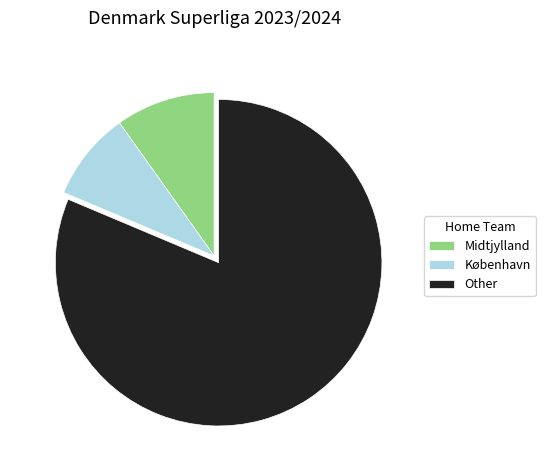

Rank the categories by value from highest to lowest.

Other, Midtjylland, København